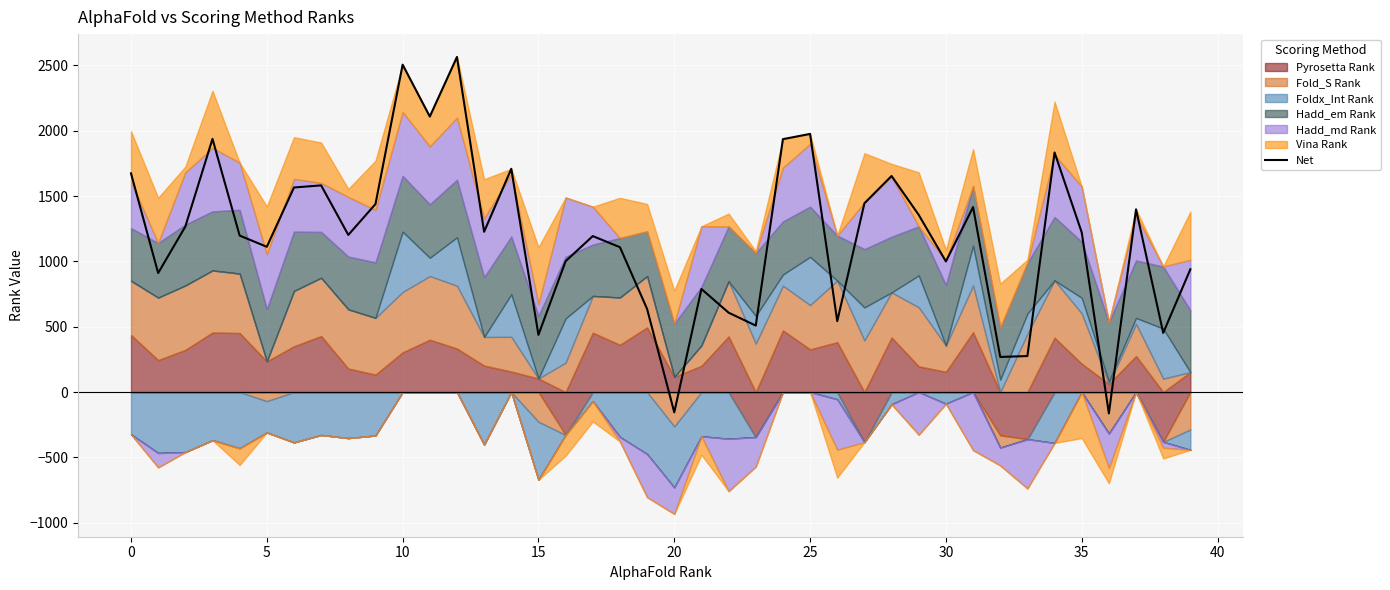

What is the value of the 1st point from the left?

1674